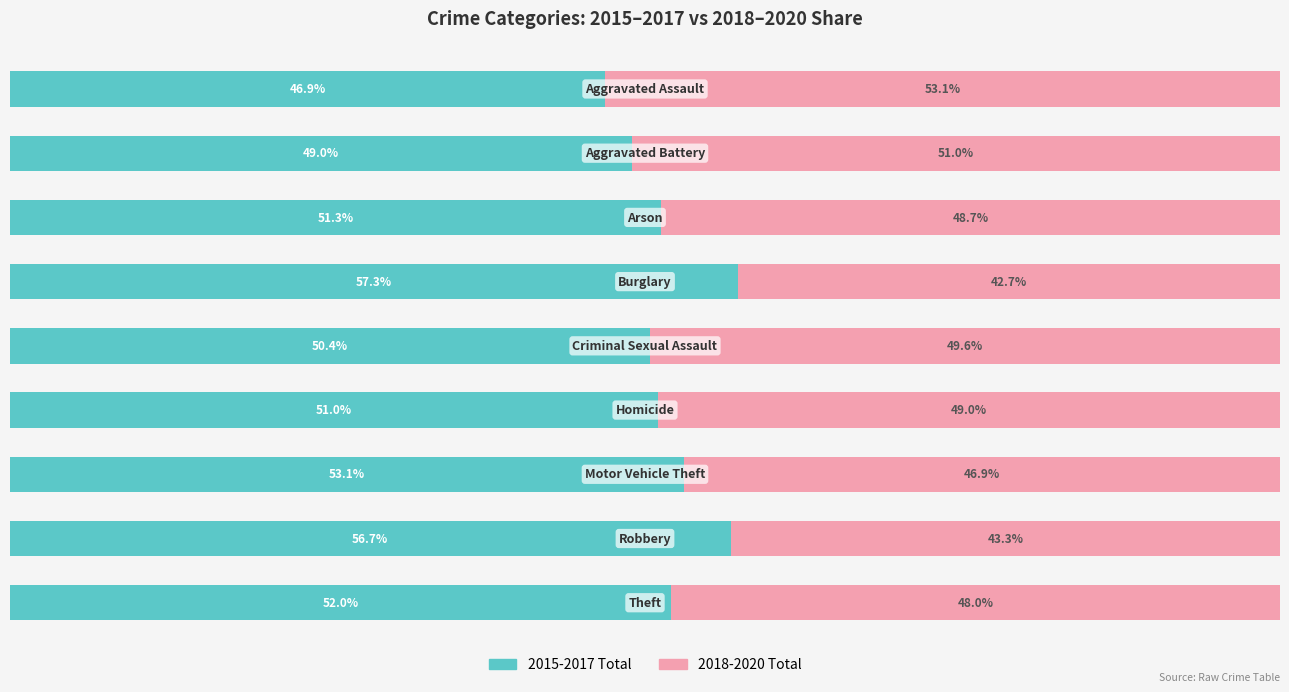

Reading left to right, what are all the values shown in this chart?

2015-2017 Total: 46.9	49.0	51.3	57.3	50.4	51.0	53.1	56.7	52.0
2018-2020 Total: 53.1	51.0	48.7	42.7	49.6	49.0	46.9	43.3	48.0